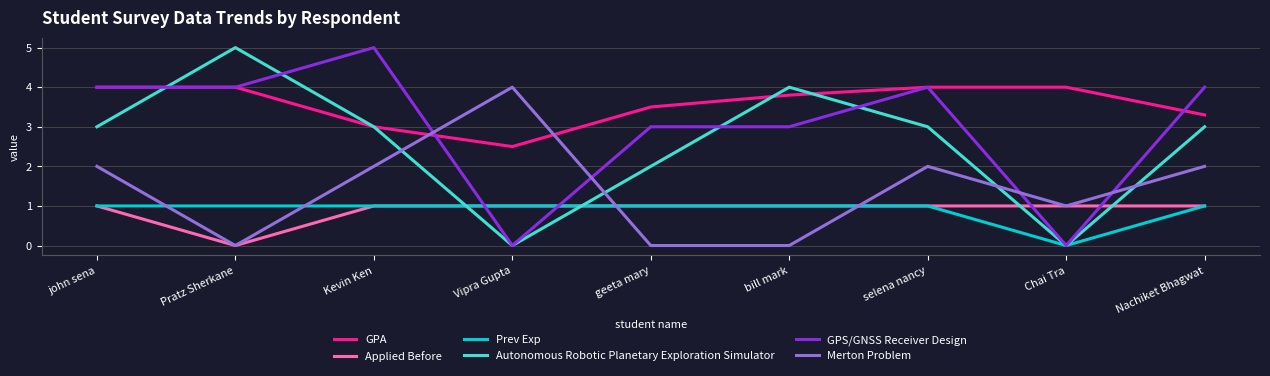

Reading left to right, what are all the values shown in this chart?

GPA: john sena=4.0	Pratz Sherkane=4.0	Kevin Ken=3.0	Vipra Gupta=2.5	geeta mary=3.5	bill mark=3.8	selena nancy=4.0	Chai Tra=4.0	Nachiket Bhagwat=3.3
Applied Before: john sena=1.0	Pratz Sherkane=0.0	Kevin Ken=1.0	Vipra Gupta=1.0	geeta mary=1.0	bill mark=1.0	selena nancy=1.0	Chai Tra=1.0	Nachiket Bhagwat=1.0
Prev Exp: john sena=1.0	Pratz Sherkane=1.0	Kevin Ken=1.0	Vipra Gupta=1.0	geeta mary=1.0	bill mark=1.0	selena nancy=1.0	Chai Tra=0.0	Nachiket Bhagwat=1.0
Autonomous Robotic Planetary Exploration Simulator: john sena=3.0	Pratz Sherkane=5.0	Kevin Ken=3.0	Vipra Gupta=0.0	geeta mary=2.0	bill mark=4.0	selena nancy=3.0	Chai Tra=0.0	Nachiket Bhagwat=3.0
GPS/GNSS Receiver Design: john sena=4.0	Pratz Sherkane=4.0	Kevin Ken=5.0	Vipra Gupta=0.0	geeta mary=3.0	bill mark=3.0	selena nancy=4.0	Chai Tra=0.0	Nachiket Bhagwat=4.0
Merton Problem: john sena=2.0	Pratz Sherkane=0.0	Kevin Ken=2.0	Vipra Gupta=4.0	geeta mary=0.0	bill mark=0.0	selena nancy=2.0	Chai Tra=1.0	Nachiket Bhagwat=2.0